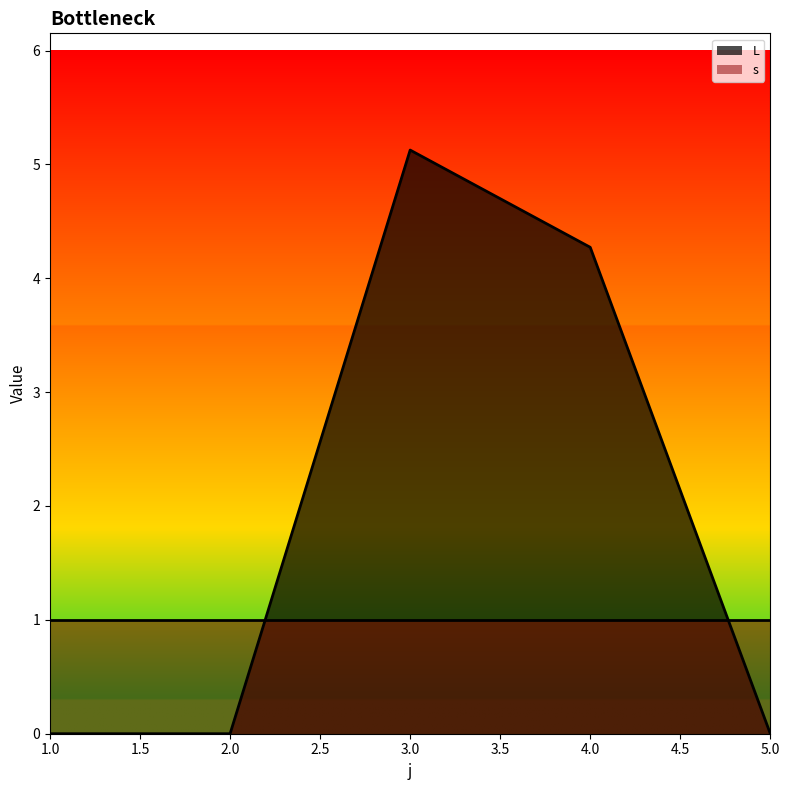

Rank the categories by value from lowest to highest.

1, 2, 5, 4, 3